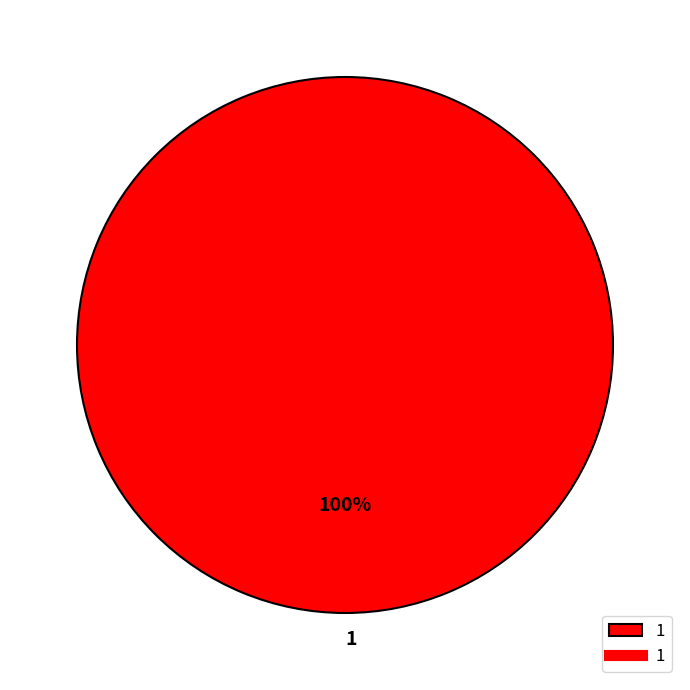

The 1 slice represents 85% of the pie. True or false?

False